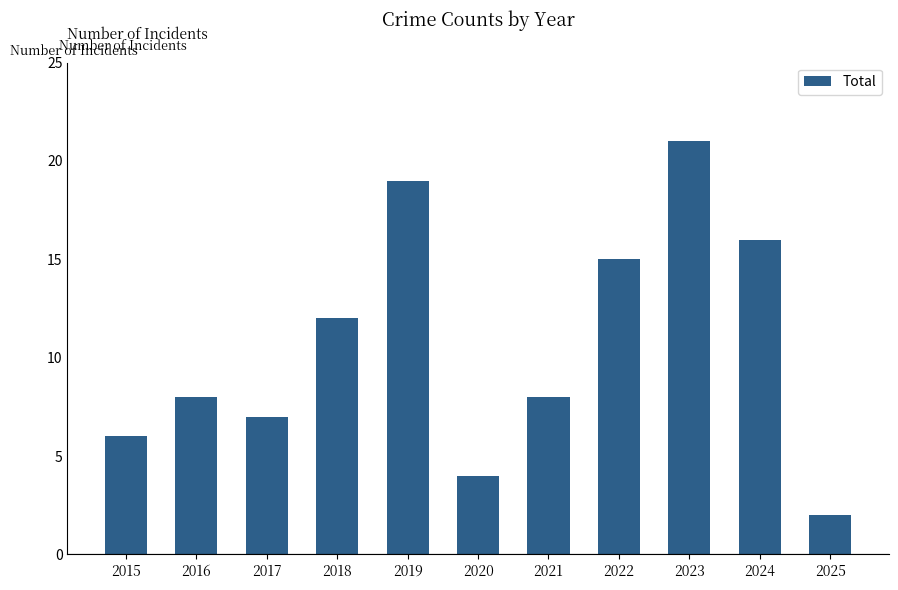

Is it true that the value at 2020 is 4?

True